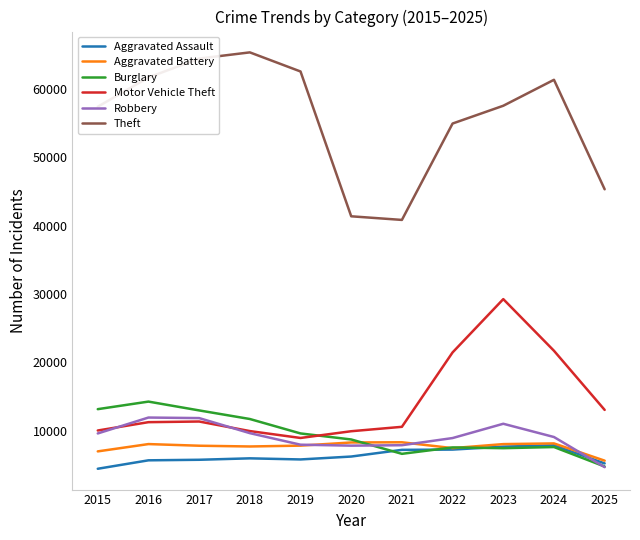

Which series has the largest total across all categories?

Theft